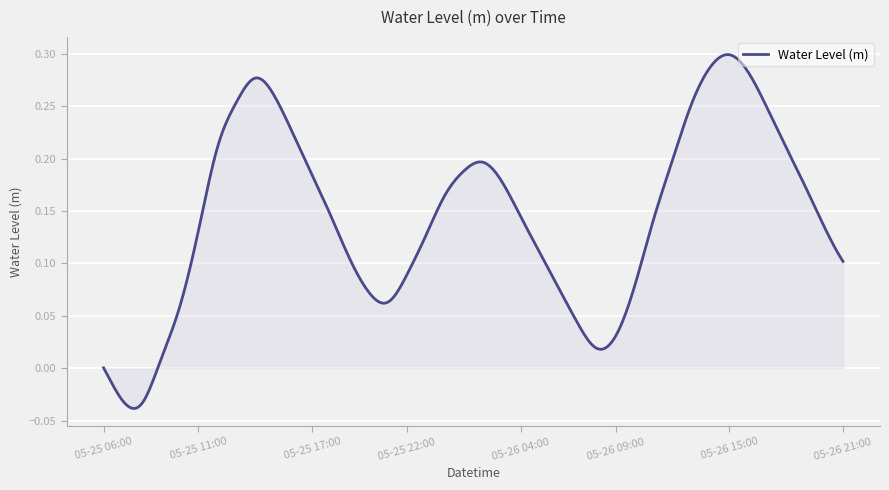

Rank the categories by value from lowest to highest.

2023-05-25 08:00, 2023-05-25 07:00, 2023-05-25 06:00, 2023-05-25 09:00, 2023-05-26 08:00, 2023-05-26 09:00, 2023-05-26 07:00, 2023-05-25 10:00, 2023-05-25 21:00, 2023-05-25 20:00, 2023-05-26 06:00, 2023-05-26 10:00, 2023-05-25 22:00, 2023-05-26 21:00, 2023-05-25 19:00, 2023-05-26 05:00, 2023-05-25 23:00, 2023-05-25 11:00, 2023-05-26 20:00, 2023-05-26 11:00, 2023-05-26 04:00, 2023-05-25 18:00, 2023-05-26 00:00, 2023-05-26 19:00, 2023-05-26 03:00, 2023-05-25 17:00, 2023-05-26 01:00, 2023-05-26 02:00, 2023-05-26 12:00, 2023-05-25 12:00, 2023-05-26 18:00, 2023-05-25 16:00, 2023-05-26 17:00, 2023-05-26 13:00, 2023-05-25 13:00, 2023-05-25 15:00, 2023-05-25 14:00, 2023-05-26 16:00, 2023-05-26 14:00, 2023-05-26 15:00